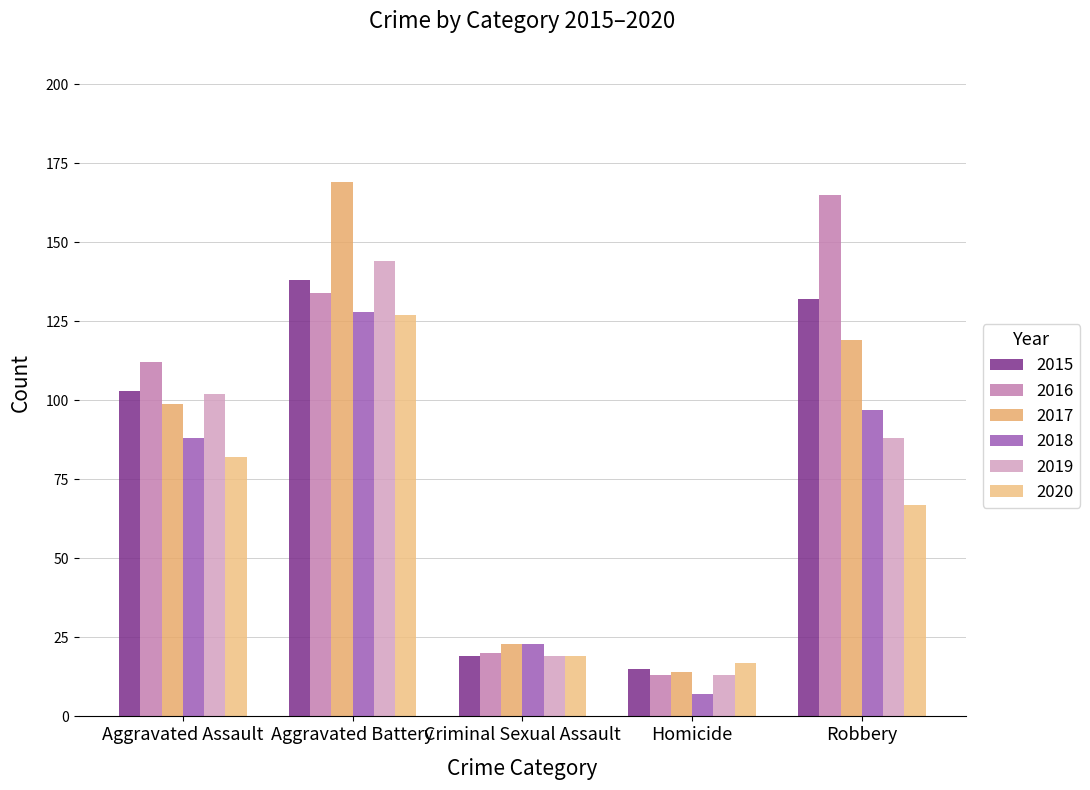

At how many categories does at least one series exceed 92?

3